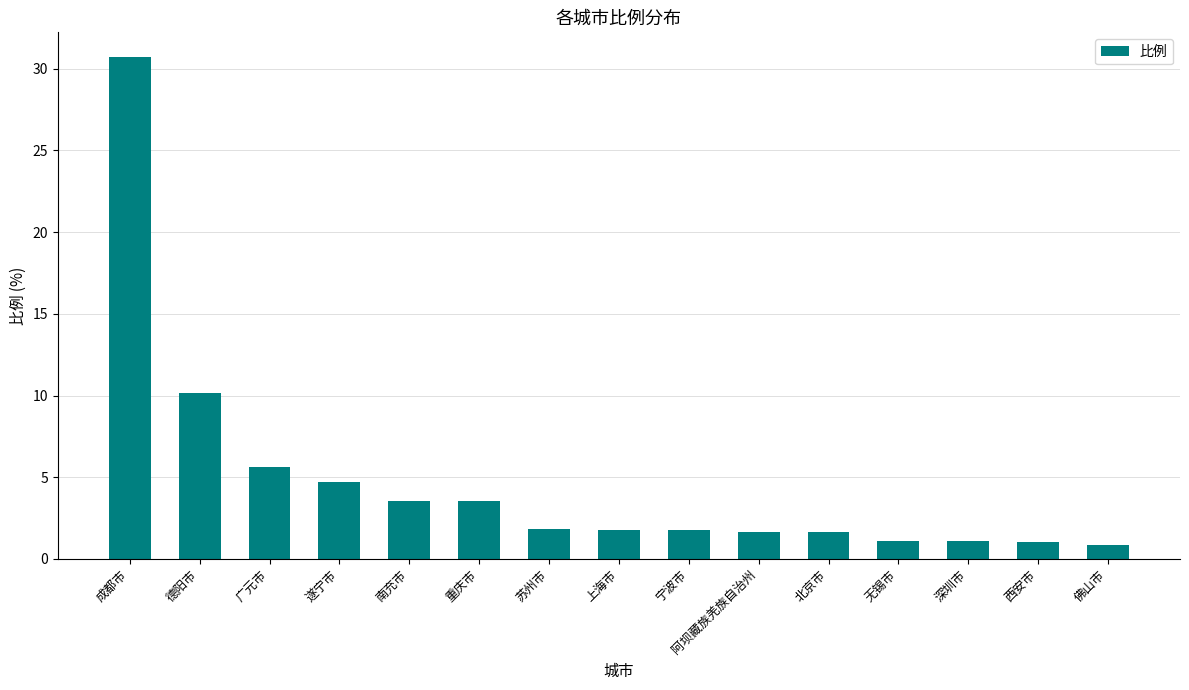

How many bars are there in total?

15